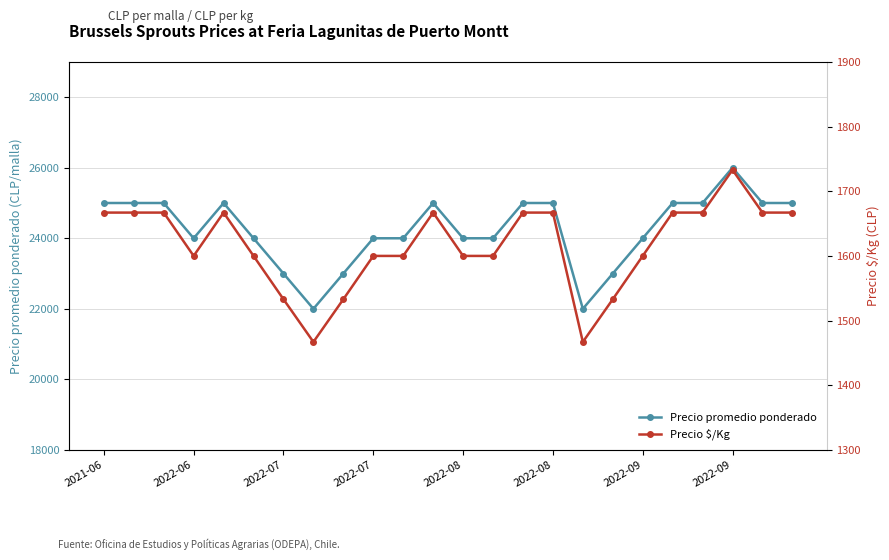

True or false: Precio promedio ponderado and Precio $/Kg cross at least once.

False